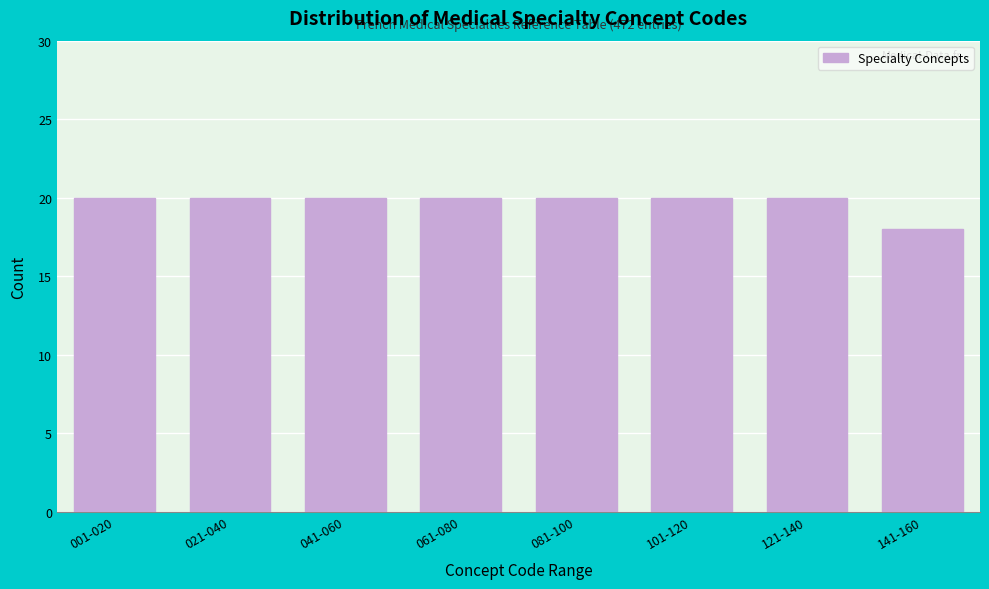

Reading right to left, transcribe all the data shown in this chart.

18	20	20	20	20	20	20	20